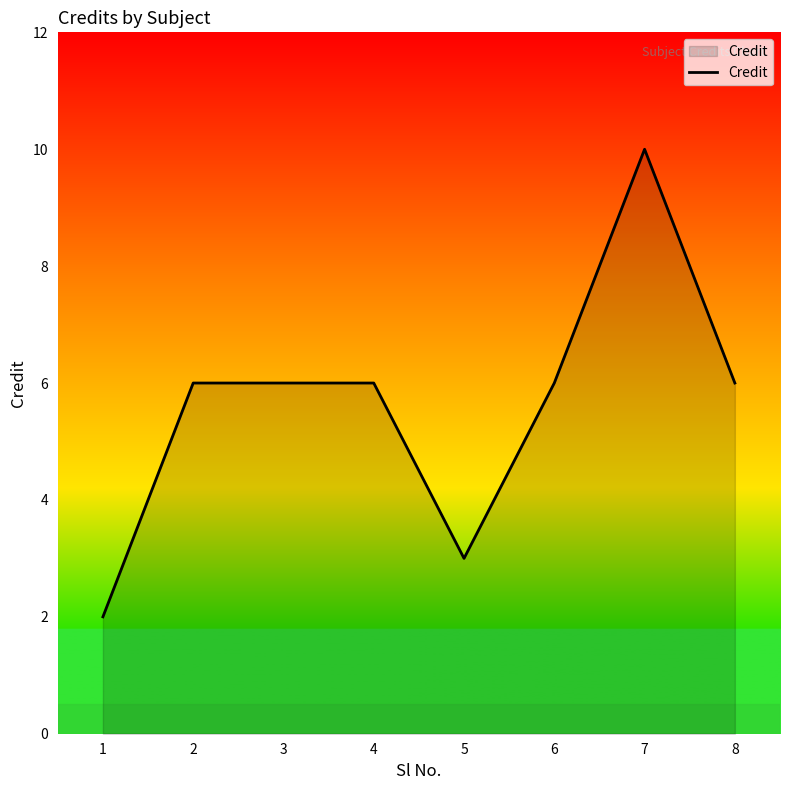

What is the difference between the maximum and minimum values?

8